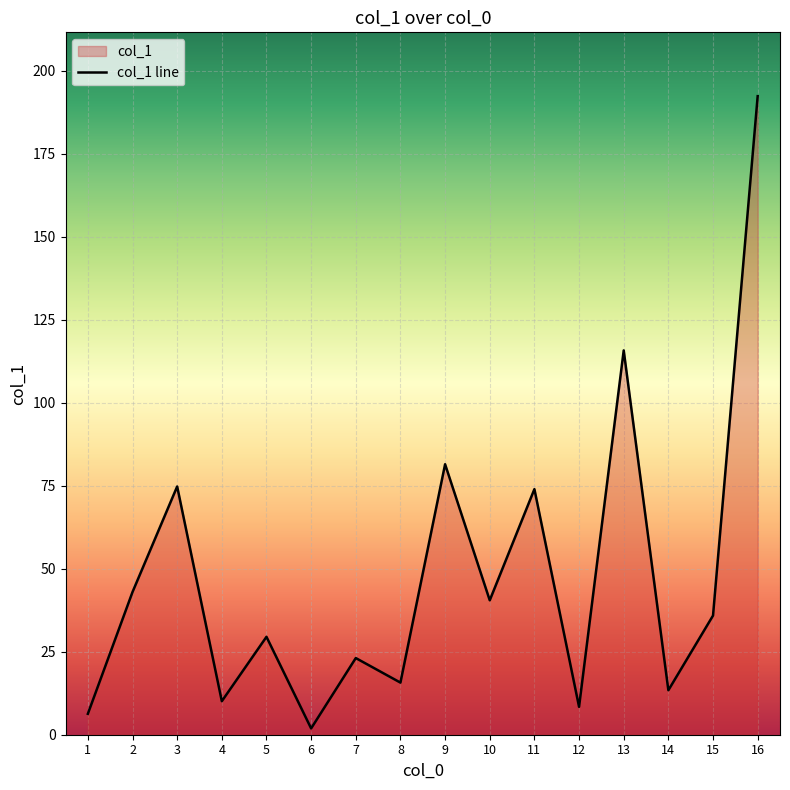

What is the value of the 11th point from the left?

74.0